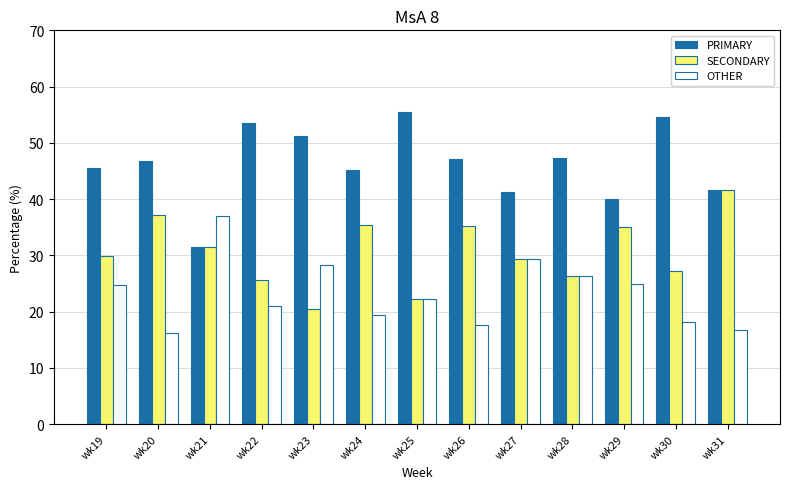

What is the maximum value for PRIMARY?

55.6